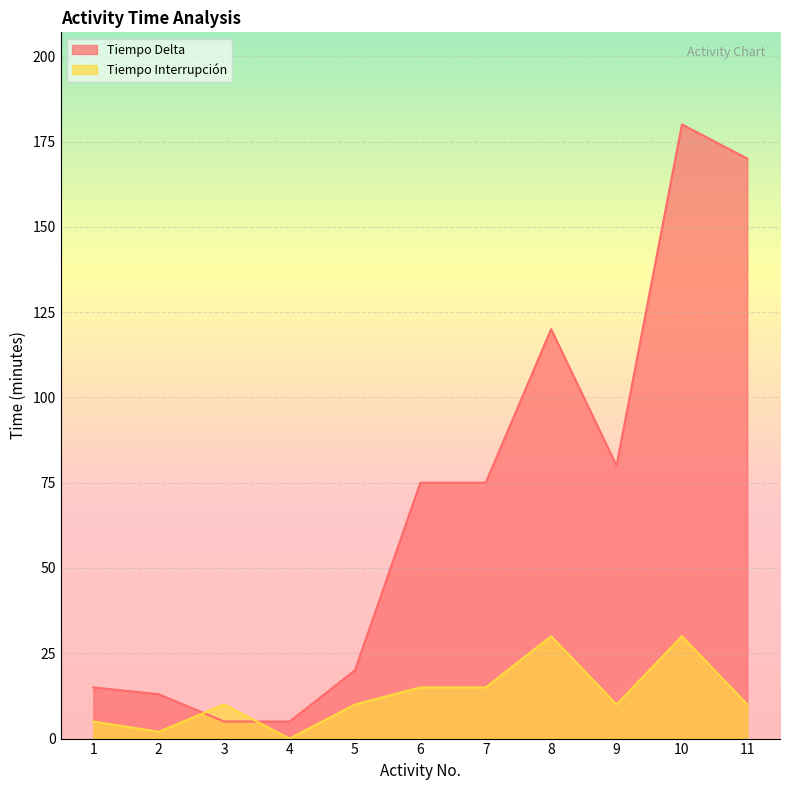

At 9, list the series in order from largest to smallest.

Tiempo Delta, Tiempo Interrupción